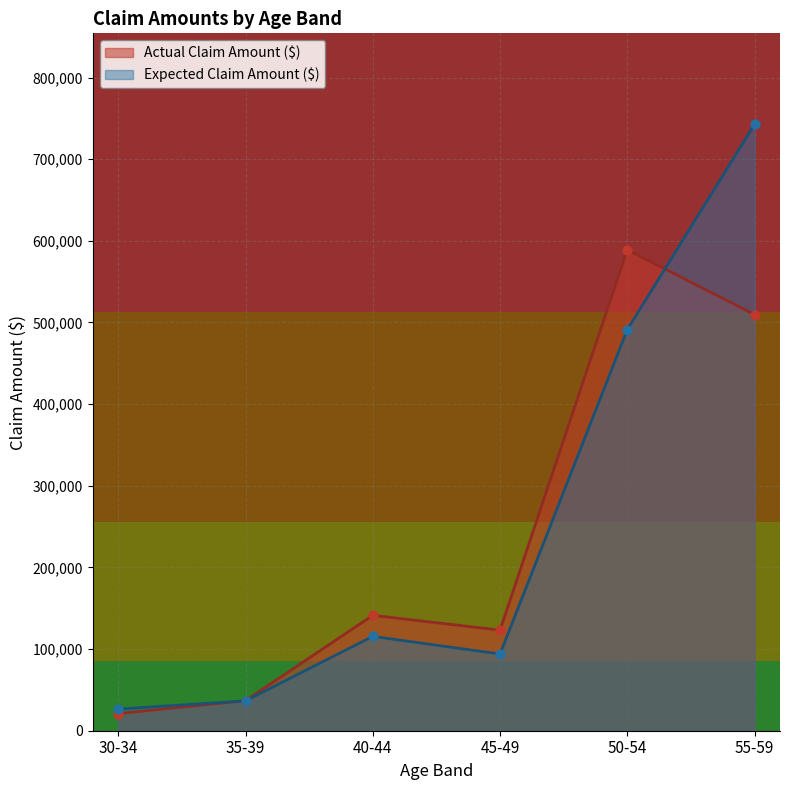

What is the total value across all series at 50-54?

1080225.8